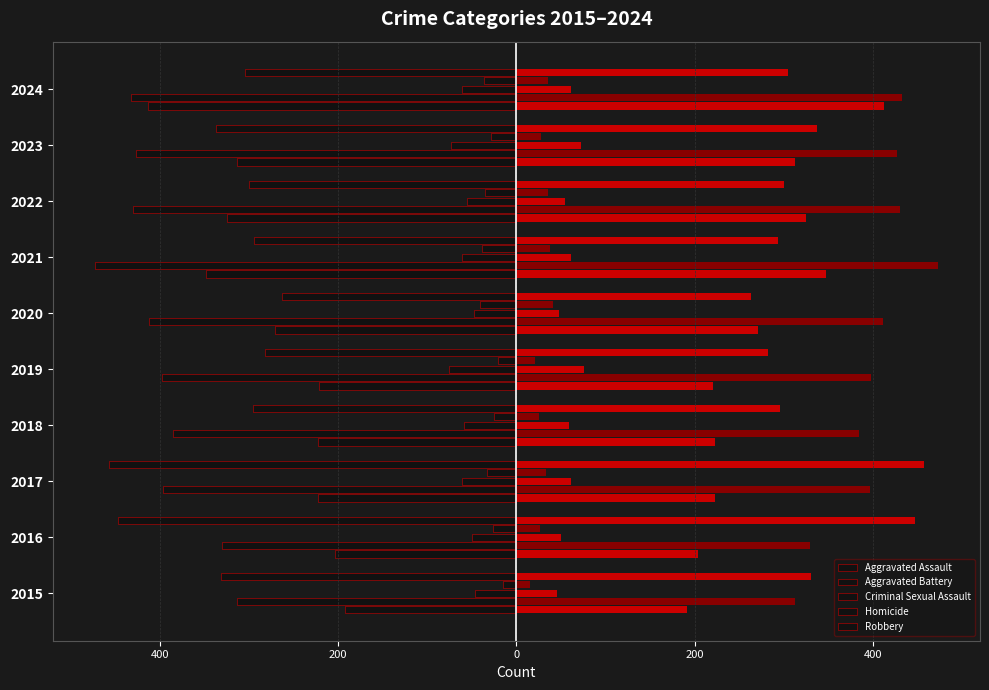

Reading left to right, extract all data points from this chart.

Aggravated Assault: -192	-204	-223	-223	-221	-271	-348	-325	-313	-413
Aggravated Battery: -313	-330	-397	-385	-398	-412	-473	-430	-427	-433
Criminal Sexual Assault: -46	-50	-61	-59	-76	-48	-61	-55	-73	-61
Homicide: -15	-26	-33	-25	-21	-41	-38	-35	-28	-36
Robbery: -331	-447	-457	-296	-282	-263	-294	-300	-337	-305